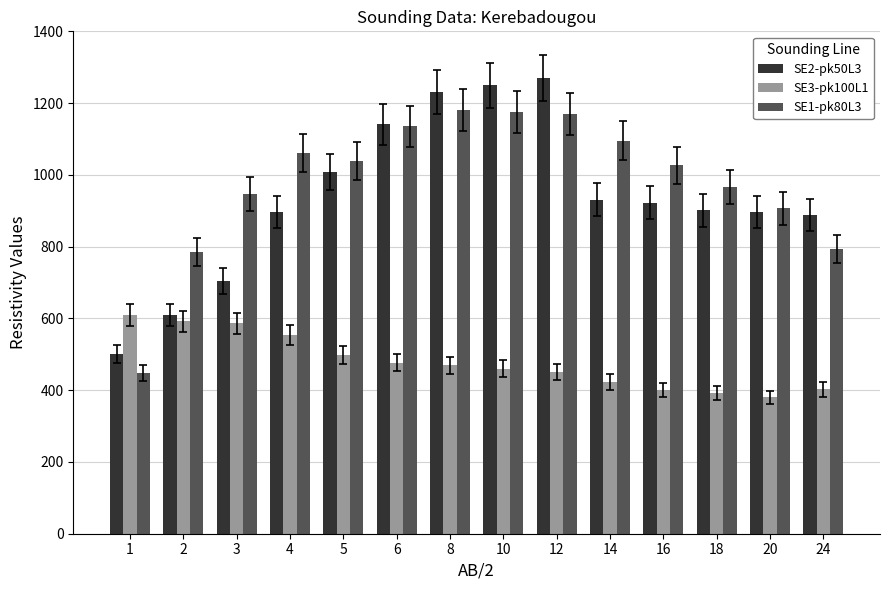

What is the highest value of the SE2-pk50L3 series?

1270